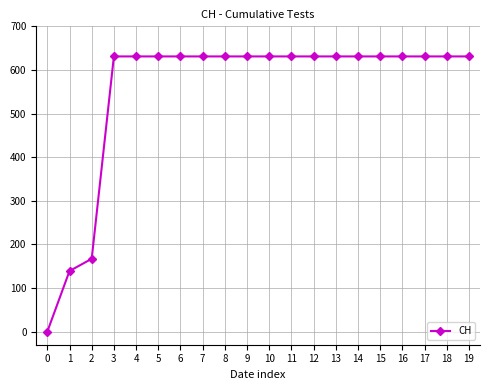

What is the difference between the maximum and second lowest values?

492